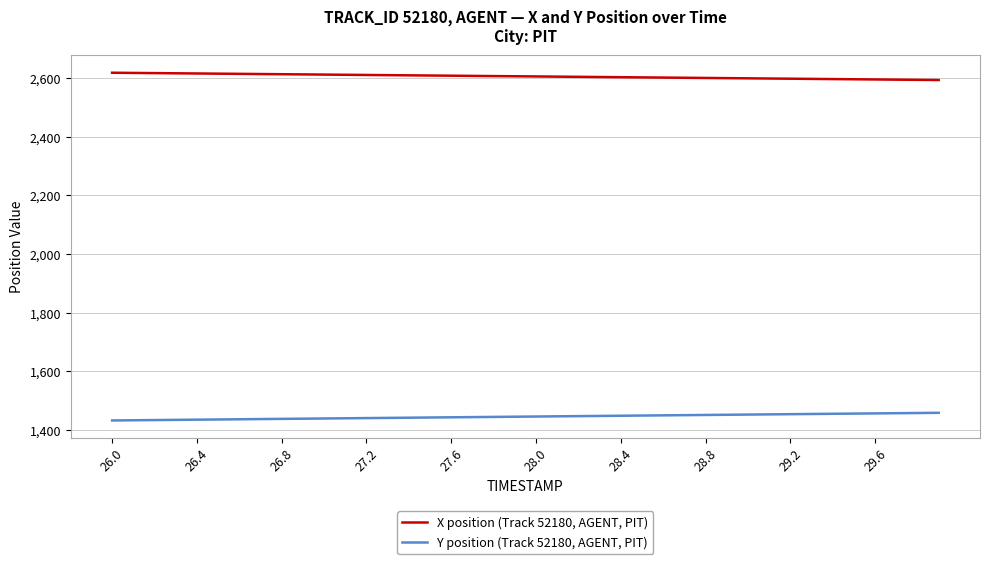

List the series in order of their overall mean, lowest first.

Y position (Track 52180, AGENT, PIT), X position (Track 52180, AGENT, PIT)